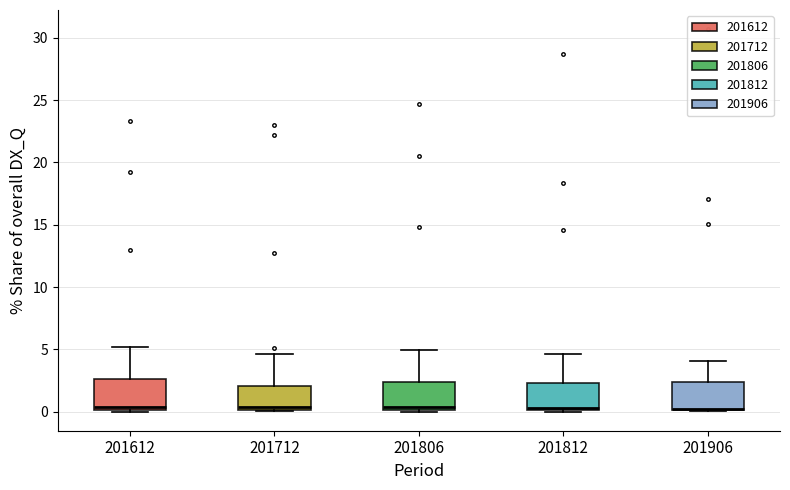

Where does the upper whisker of the box at x = 201612 end on the y-axis? The values are not printed on the chart, so give them approximately, as read against the axis.

5.0